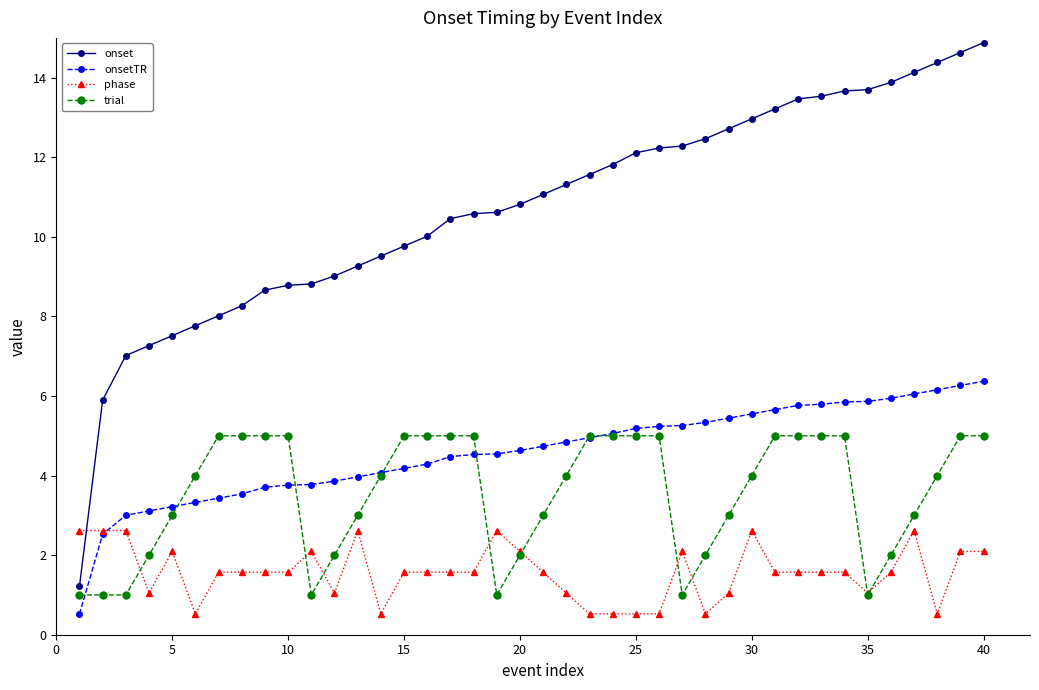

What are all the series names shown in the legend?

onset, onsetTR, phase, trial